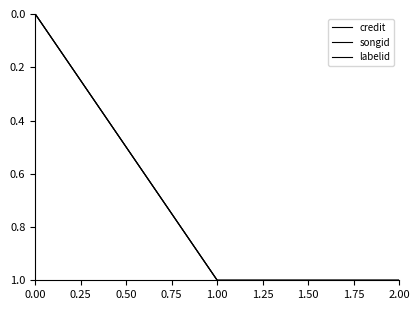

How many lines are shown in the chart?

3